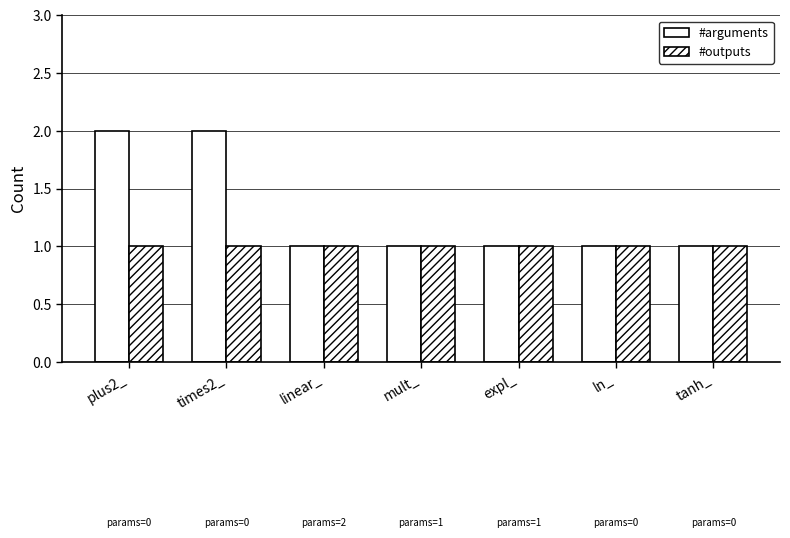

At which label does #outputs reach its peak?

plus2_